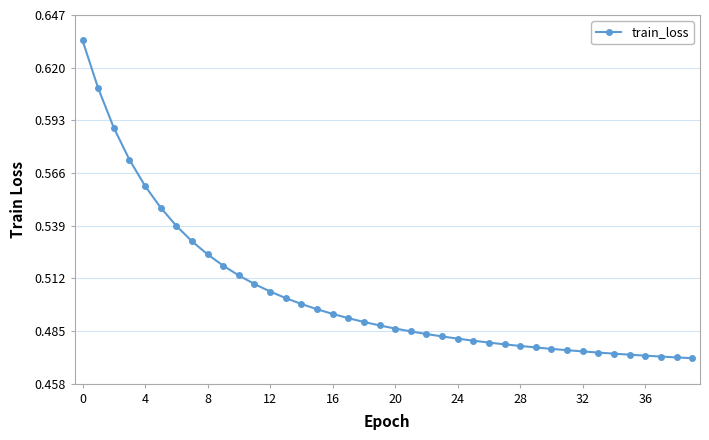

How many values are between 0 and 1?

40